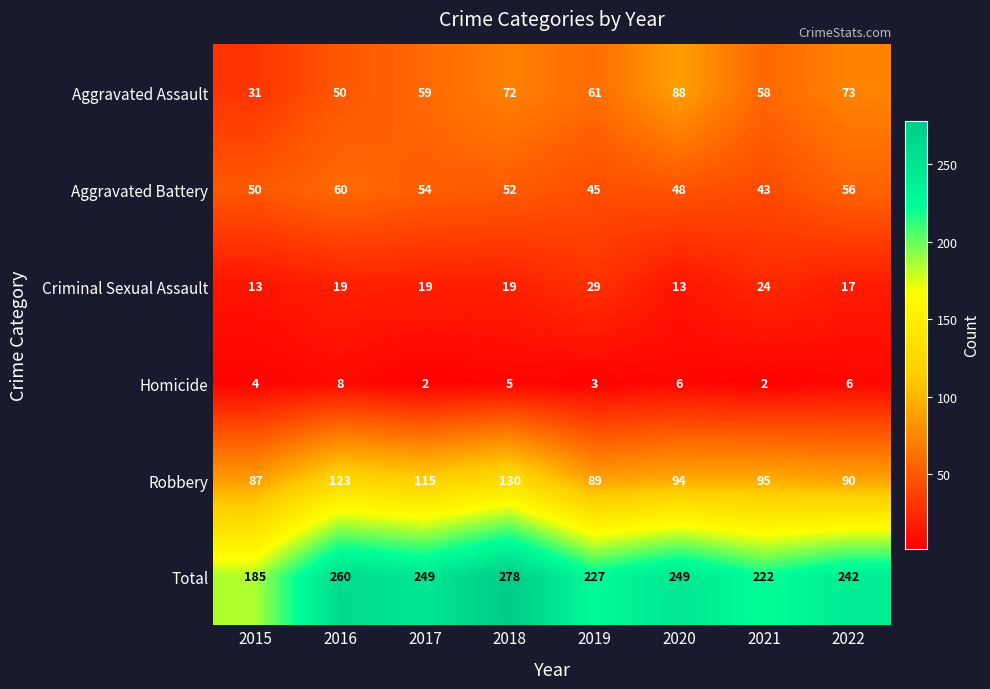

The value of Aggravated Battery at 2020 is 48. True or false?

True